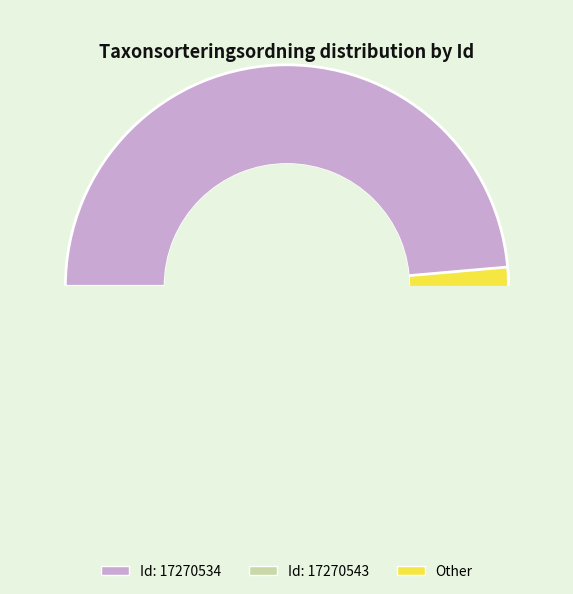

Is there any slice that represents more than half of the pie?

Yes